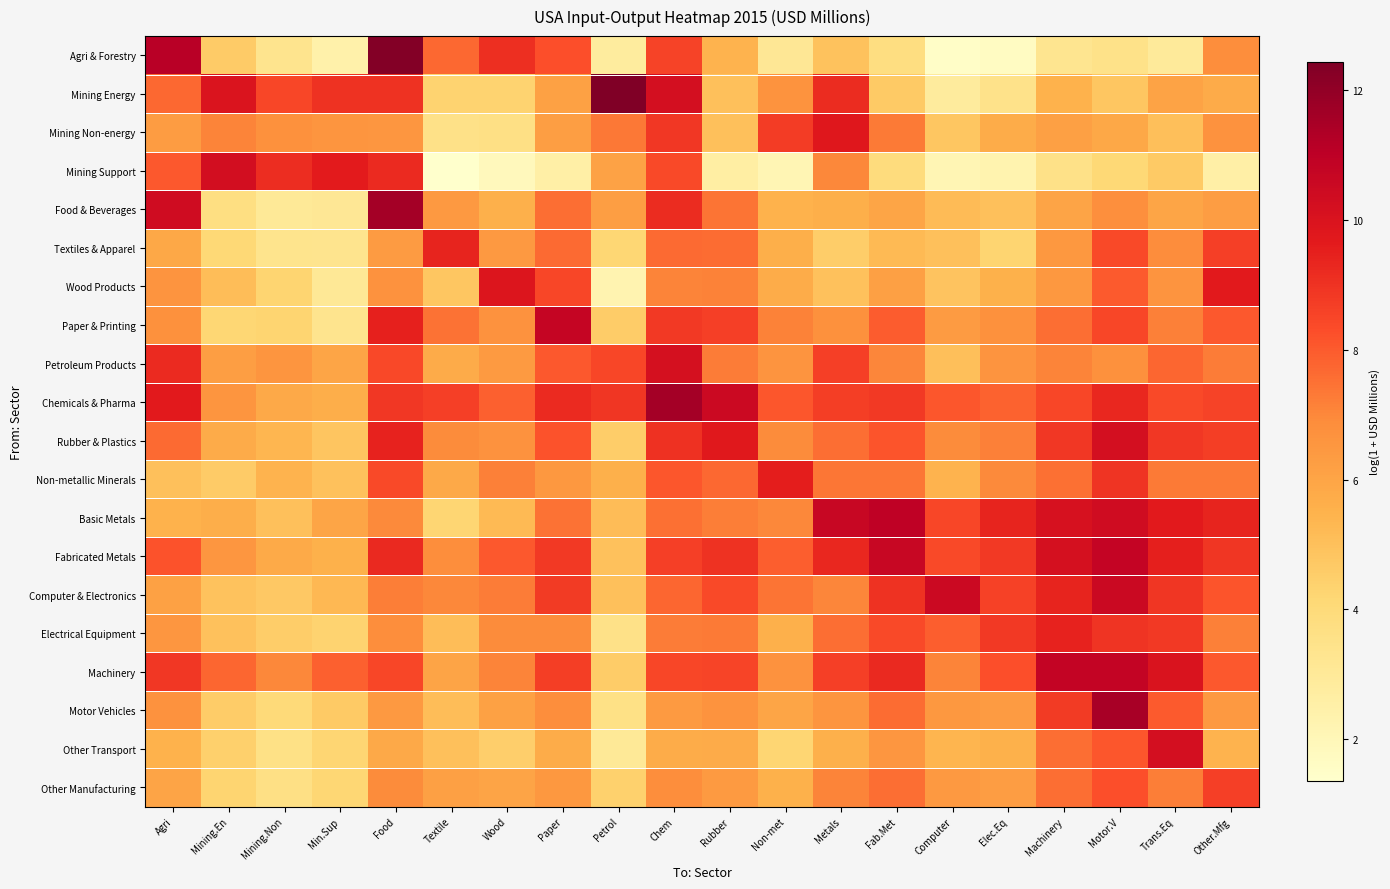

At which category does the chart reach its minimum across all series?

Textile